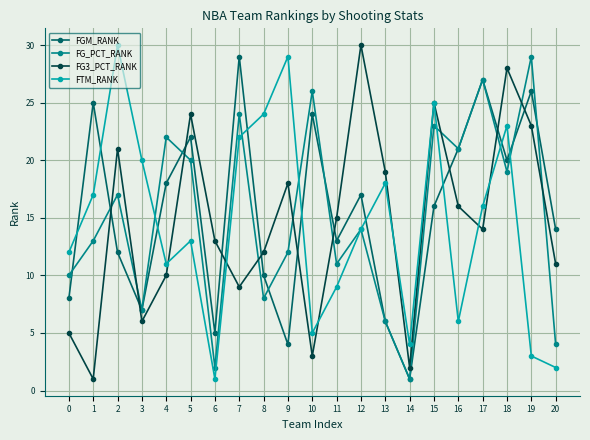

Which series ends up on top after the final intersection of FG3_PCT_RANK and FG_PCT_RANK?

FG3_PCT_RANK